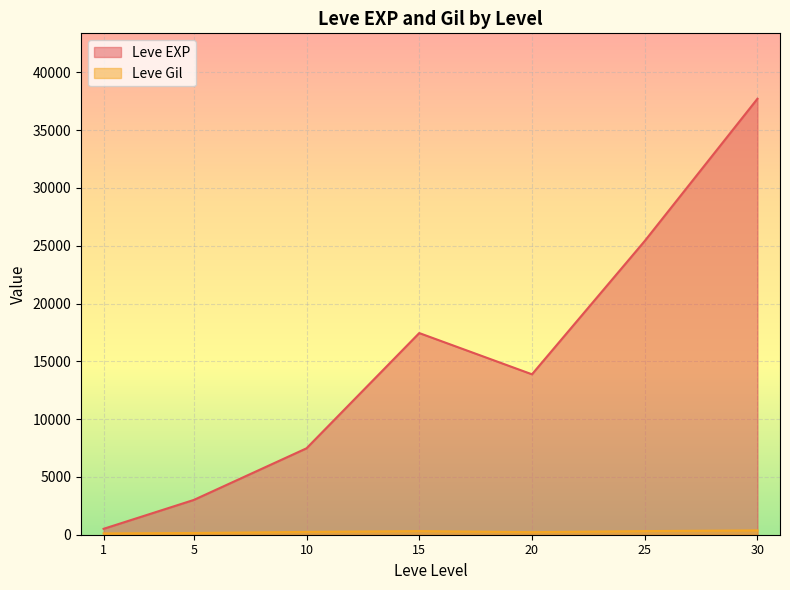

At which category is the sum across all series the highest?

30